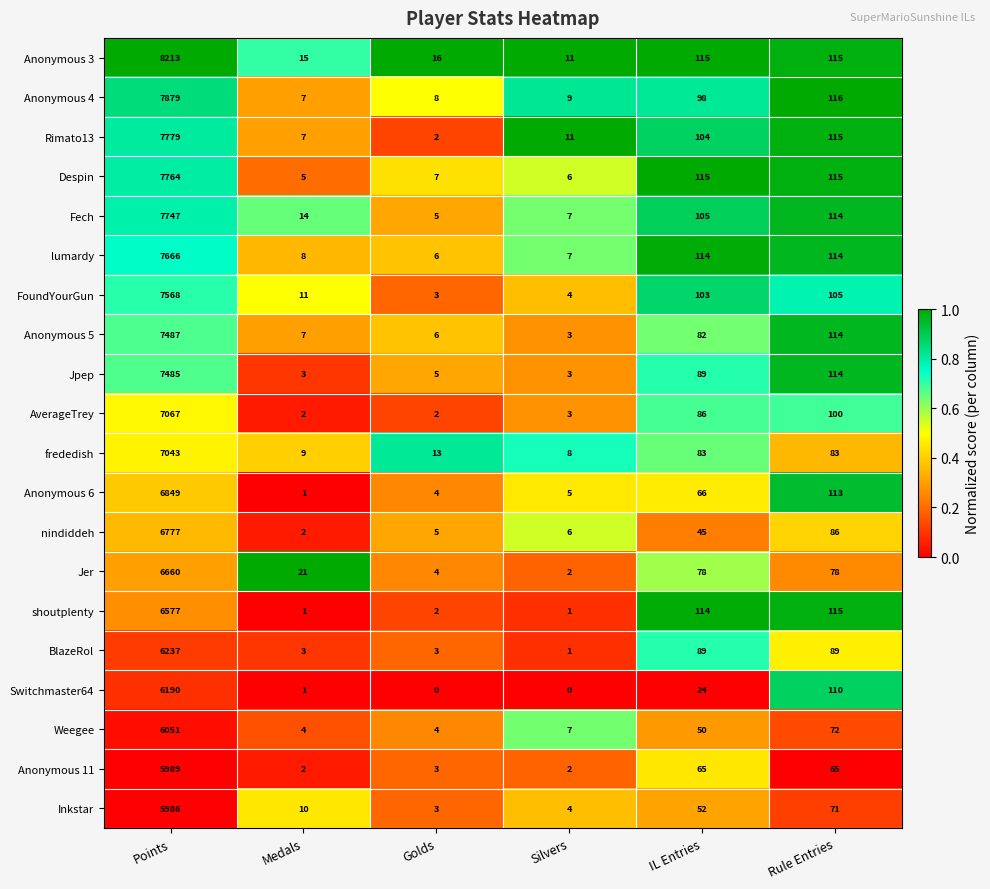

What is the spread (max minus min) of values at Points?

2227